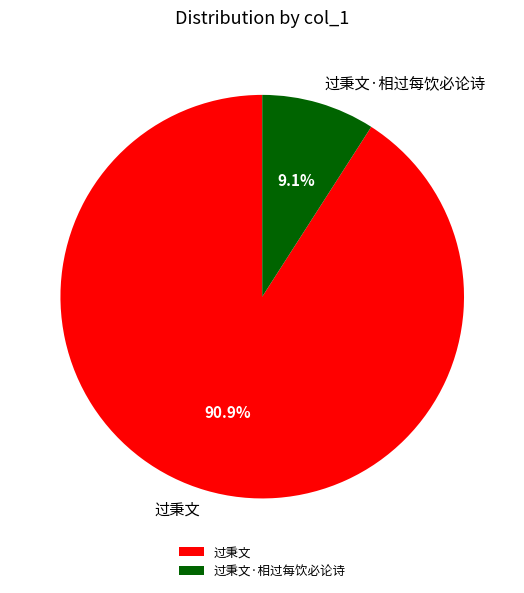

The 过秉文·相过每饮必论诗 slice represents 23% of the pie. True or false?

False